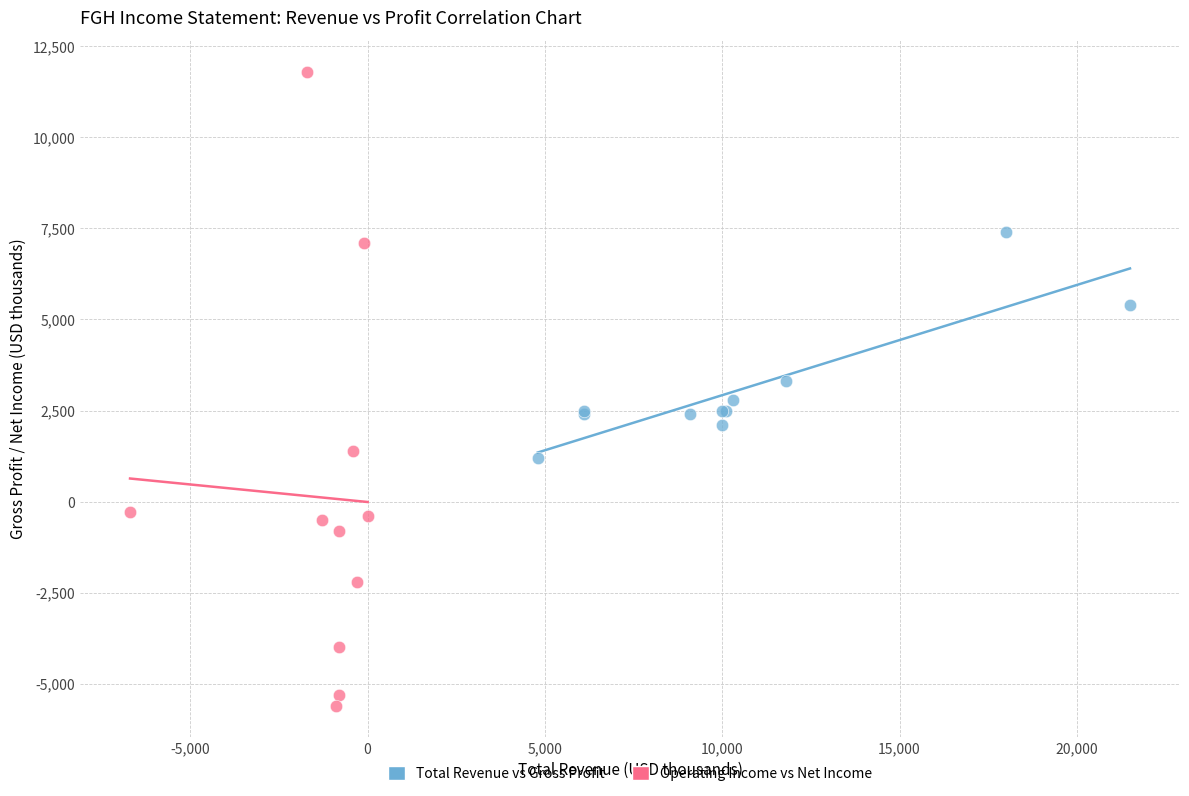

Which series contains the highest Y value?

Operating Income vs Net Income